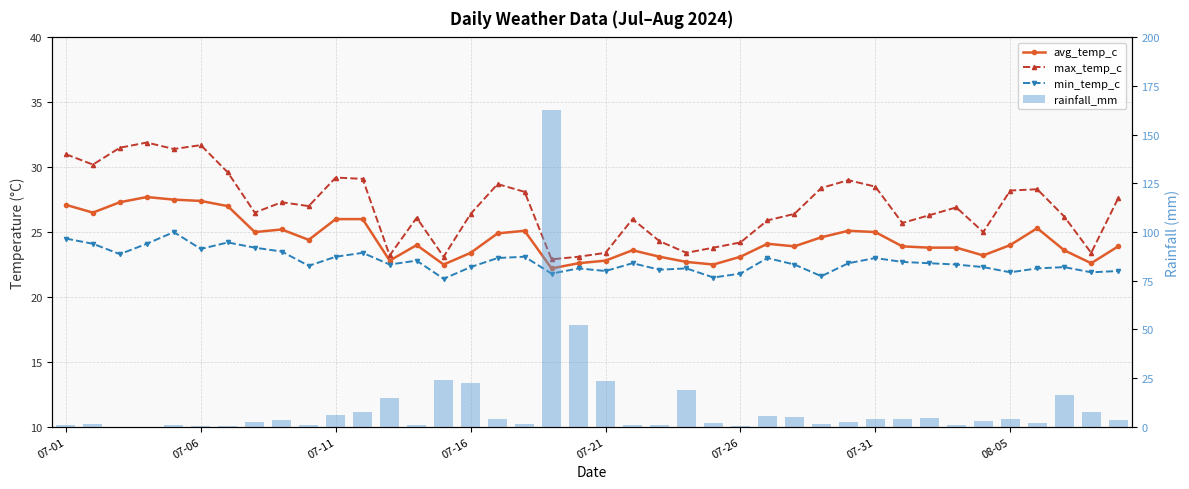

Read the max_temp_c value at 38.

23.4